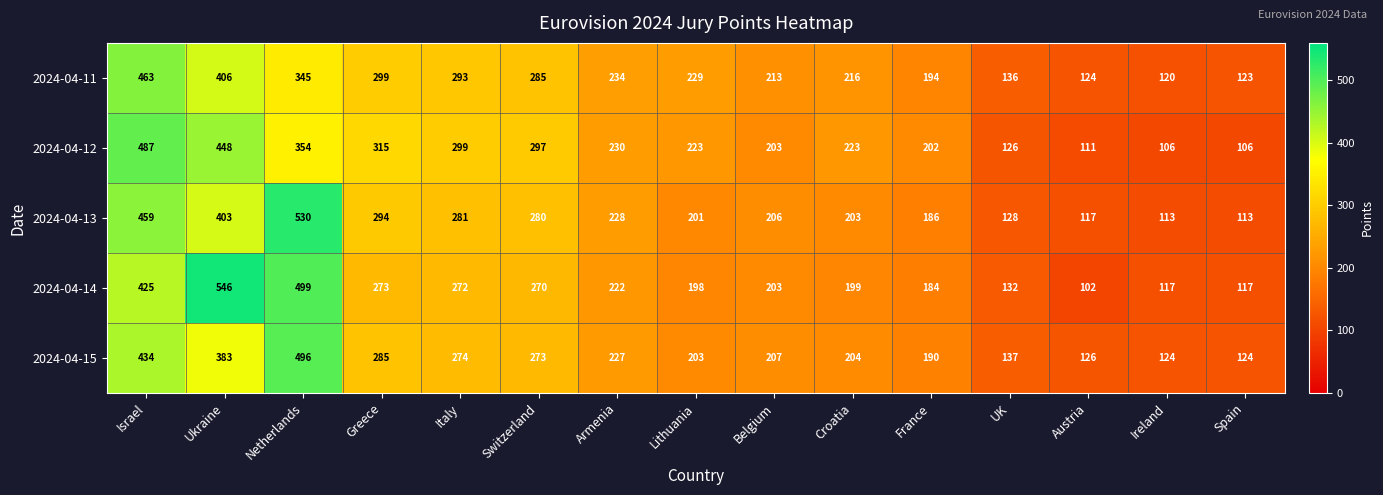

What is the spread (max minus min) of values at Armenia?

12